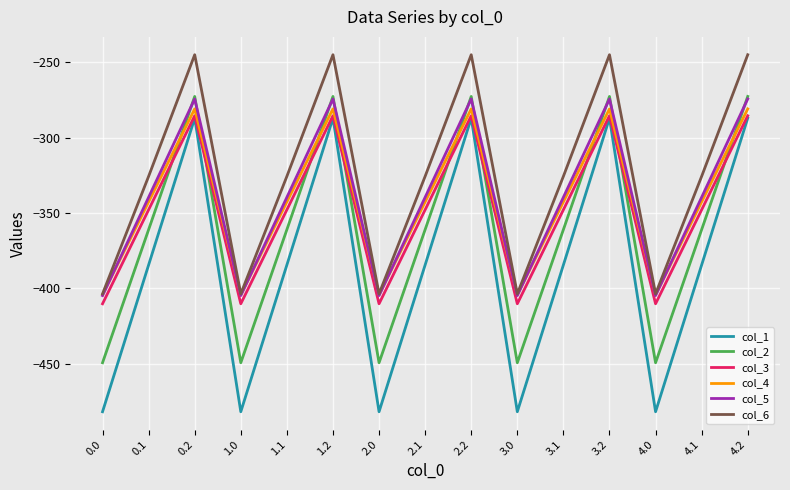

The value of col_2 at 1.0 is -614.6. True or false?

False